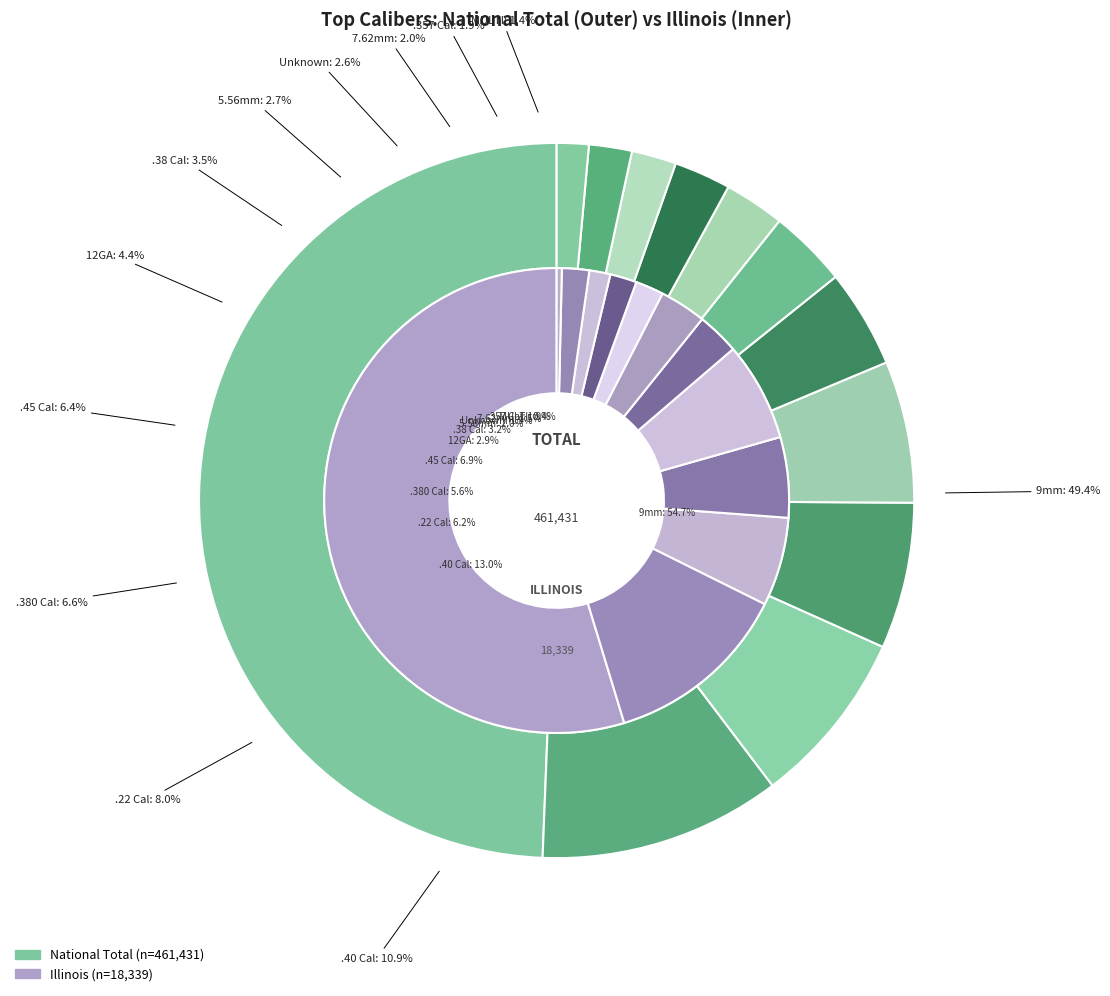

Rank the categories by value from highest to lowest.

9mm, .40 Cal, .22 Cal, .380 Cal, .45 Cal, 12GA, .38 Cal, 5.56mm, Unknown, 7.62mm, .357 Cal, MULTI